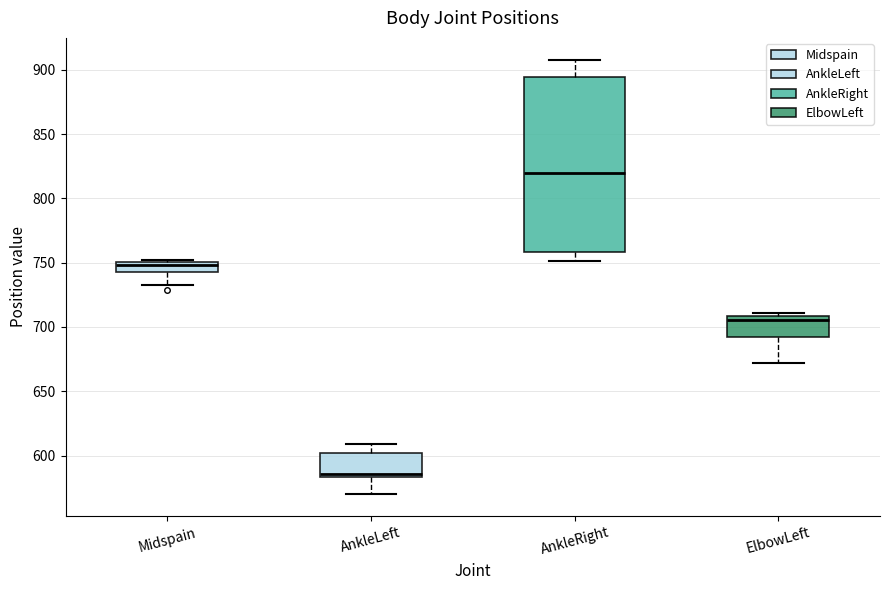

Which box's median line is the highest?

AnkleRight